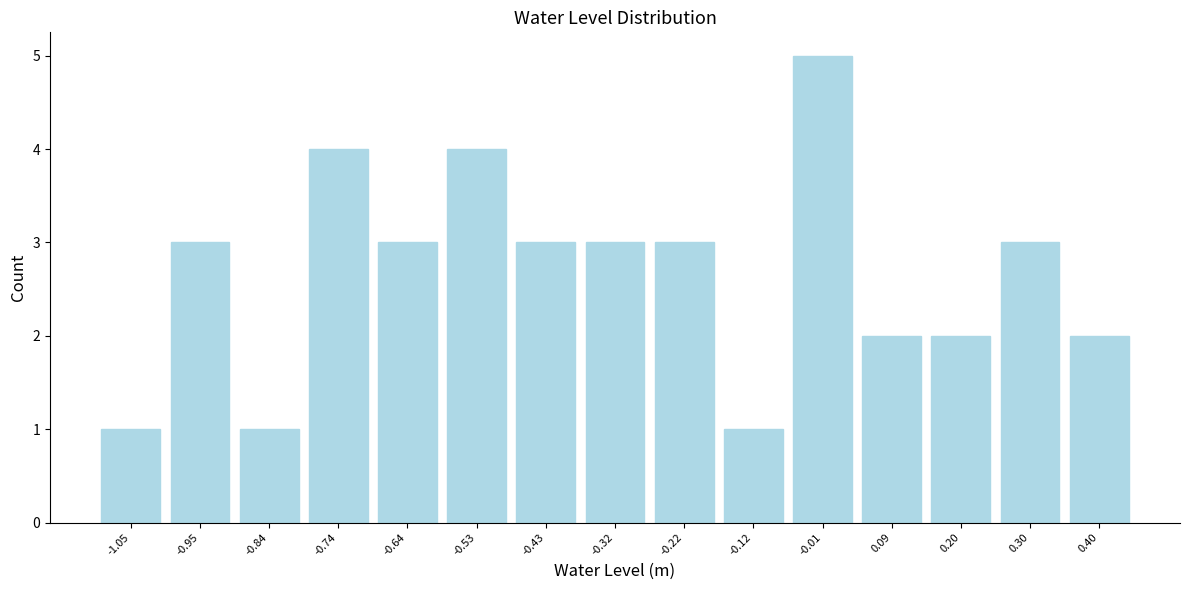

How tall is the bar that spans -1.10 to -1.00 on the x-axis? Neither the bar edges nor the heights are printed on the chart, so give them approximately, as read against the axes.

1